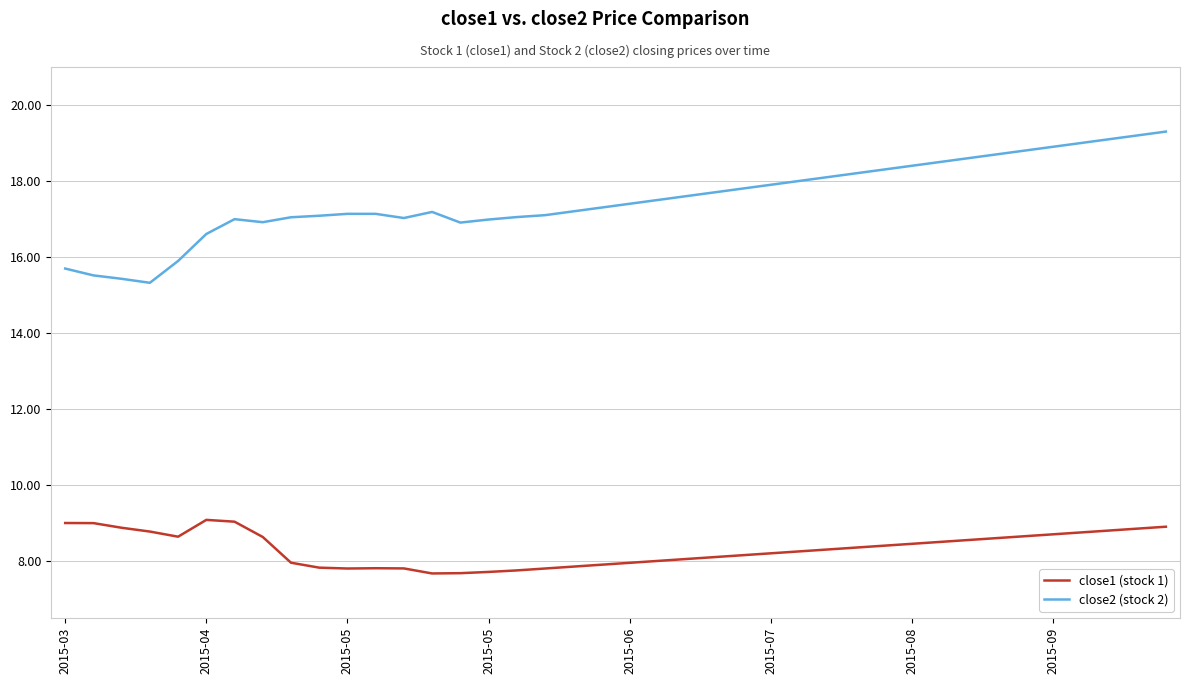

Which series has the largest range (max minus min)?

close2 (stock 2)